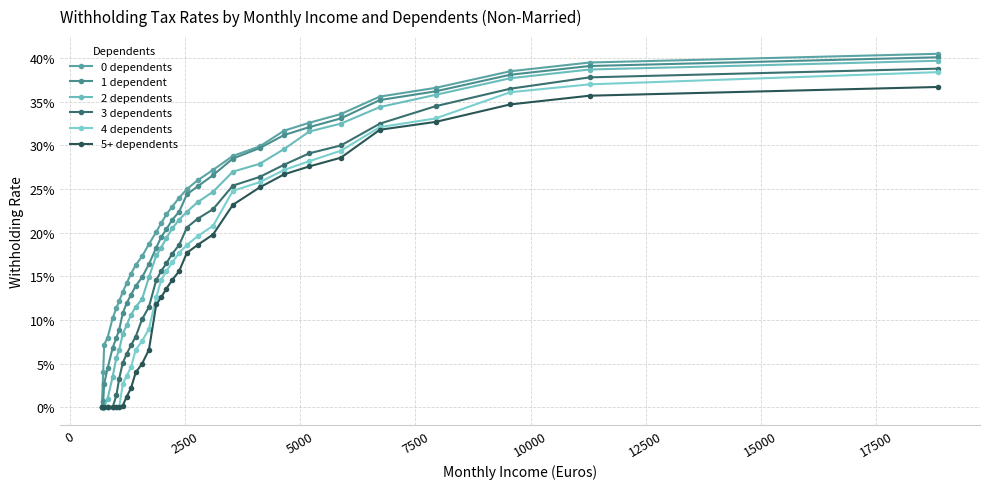

Does the chart have visible grid lines?

Yes